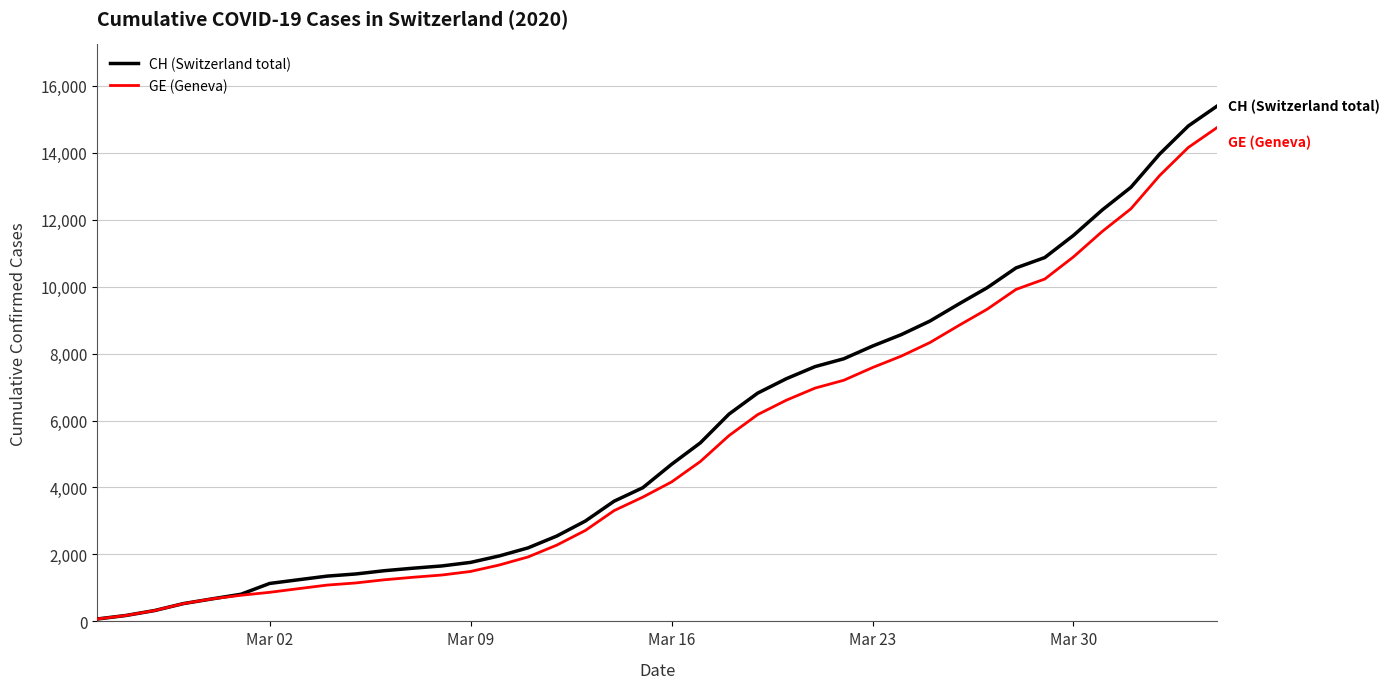

Which series has the widest spread of values?

CH (Switzerland total)